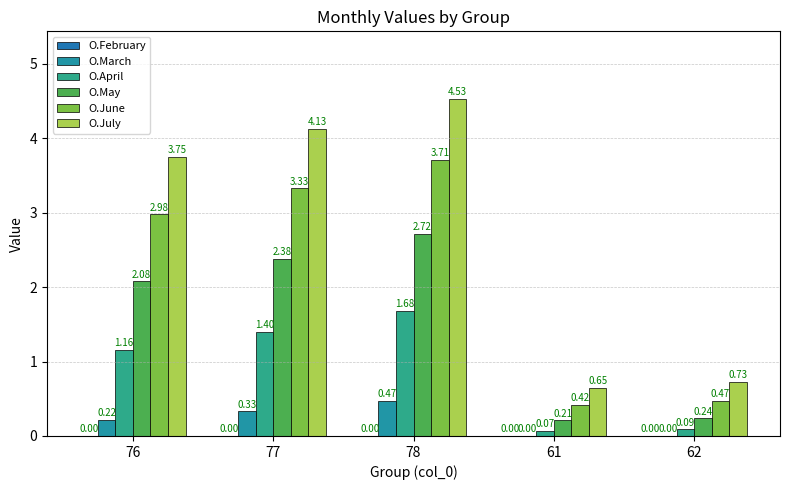

How many values in the O.July series exceed 3?

3